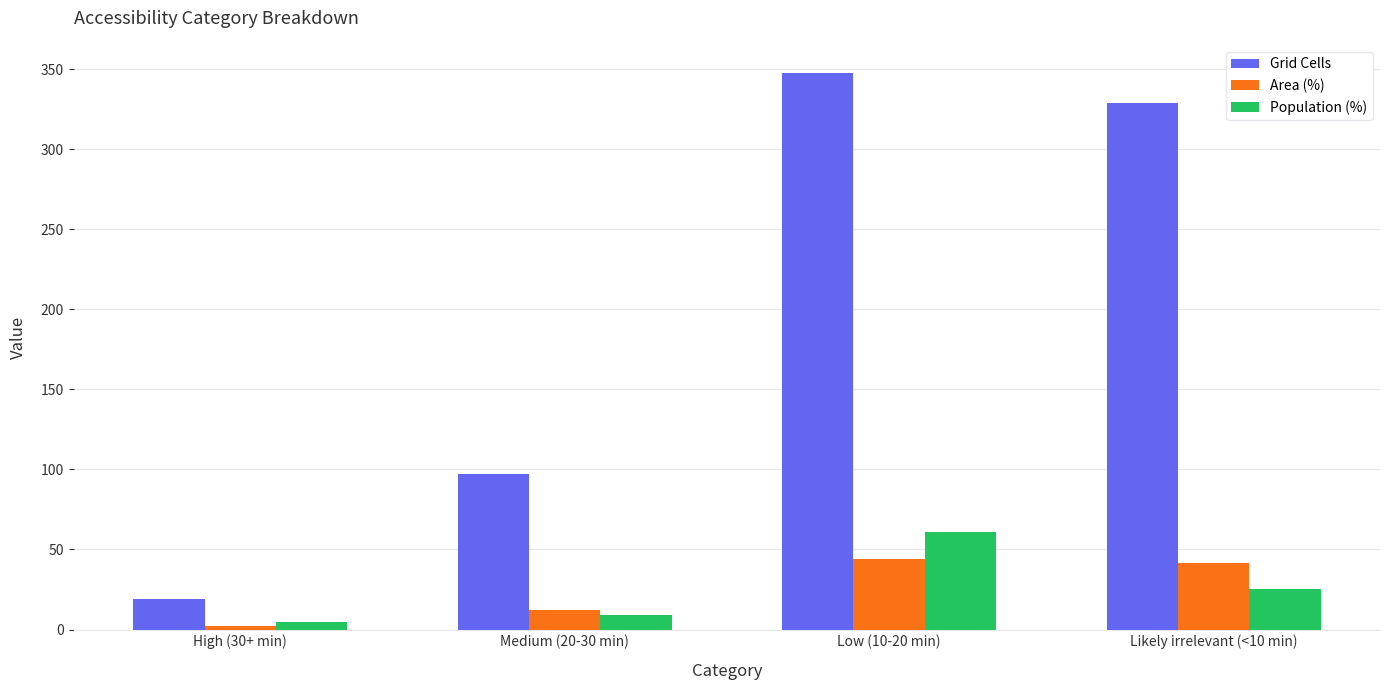

List the series in order of their peak value, highest first.

Grid Cells, Population (%), Area (%)